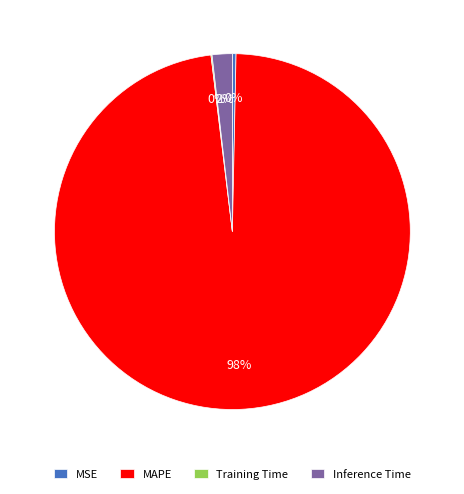

True or false: MSE accounts for 0% of the total.

True